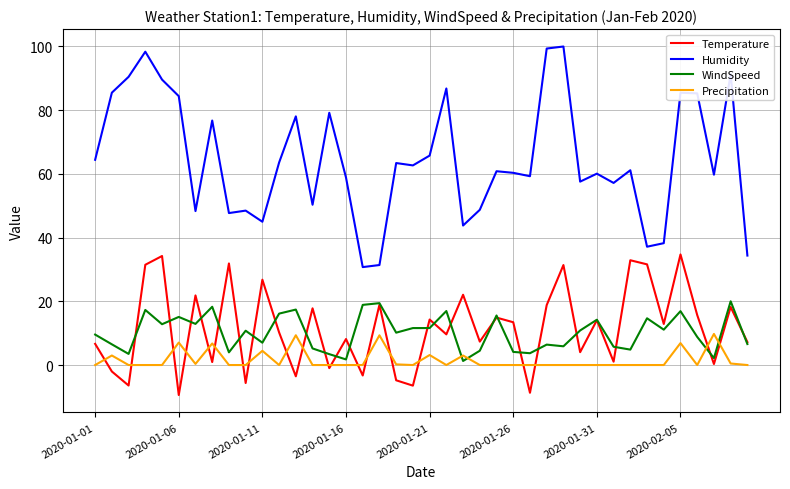

True or false: Humidity and Precipitation cross at least once.

False